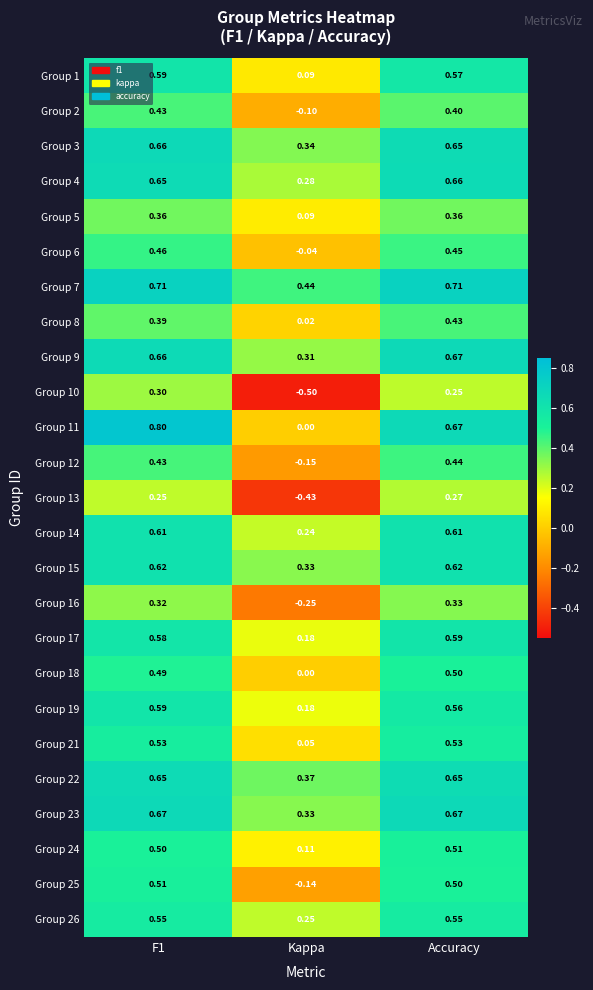

Where is Group 15 nearest to the value 0?

Kappa